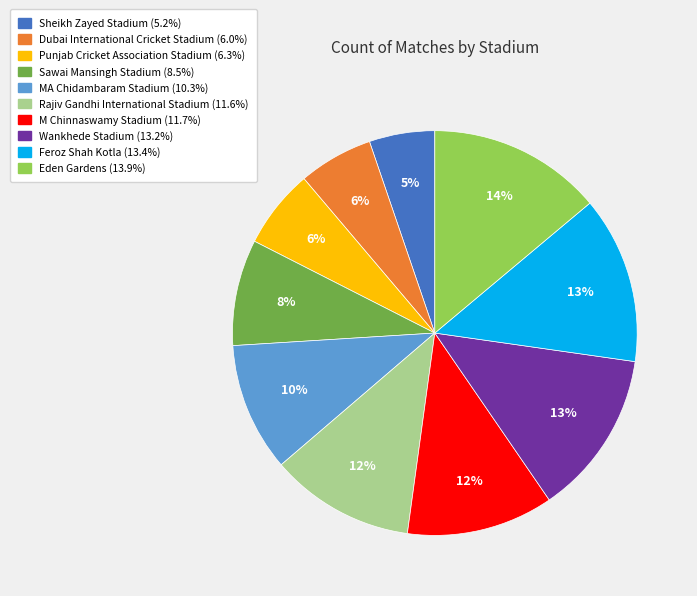

Do Sheikh Zayed Stadium and Feroz Shah Kotla together represent more than half of the pie?

No